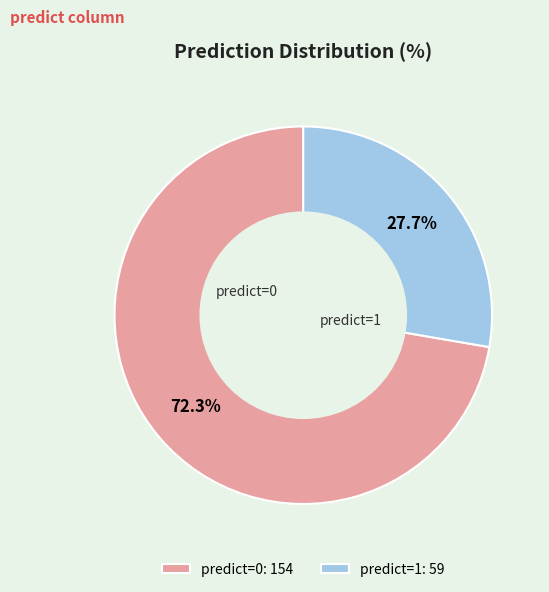

Is there any slice that represents more than half of the pie?

Yes